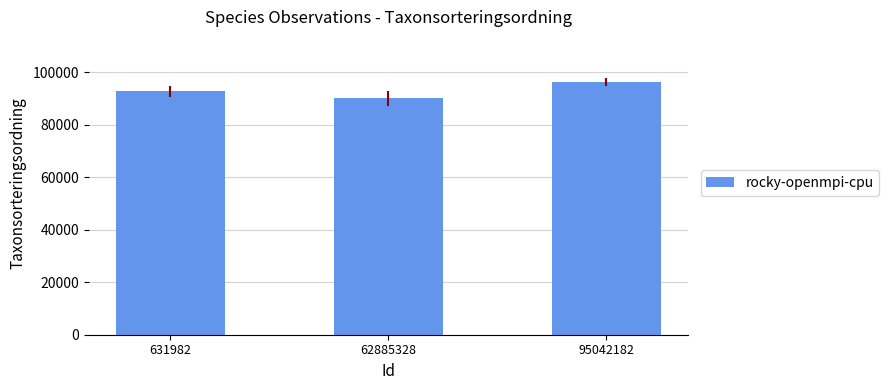

What is the value of the 2nd bar from the left?

90052